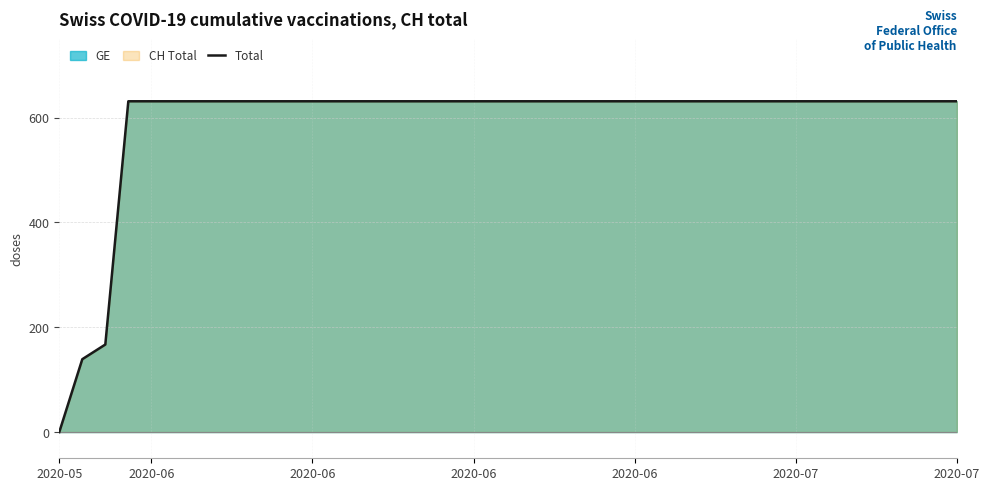

Reading left to right, transcribe all the data shown in this chart.

0	139	167	631	631	631	631	631	631	631	631	631	631	631	631	631	631	631	631	631	631	631	631	631	631	631	631	631	631	631	631	631	631	631	631	631	631	631	631	631